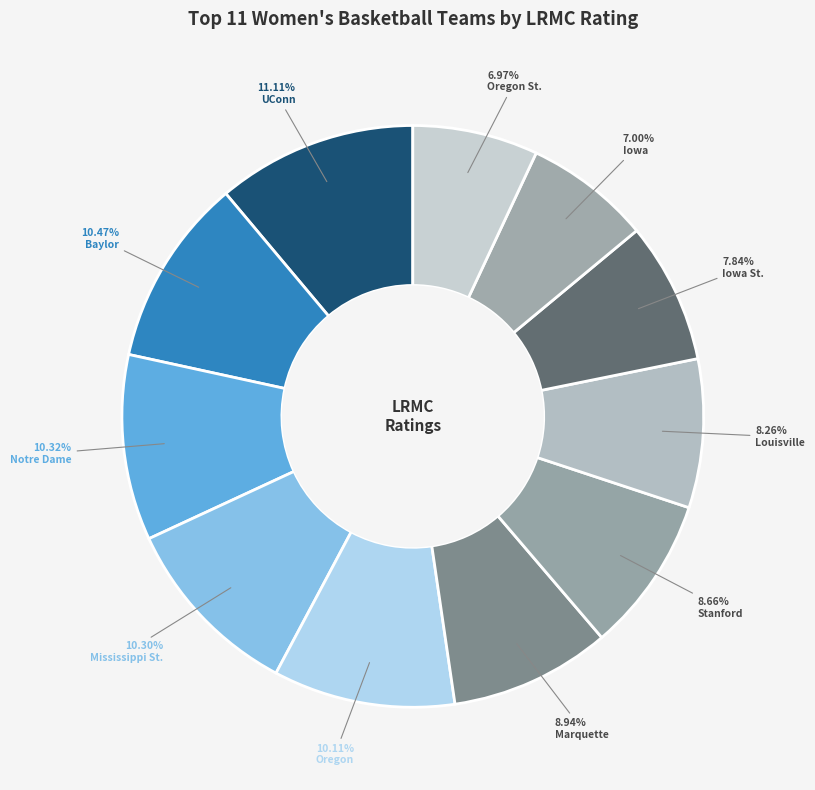

True or false: Oregon accounts for 16% of the total.

False